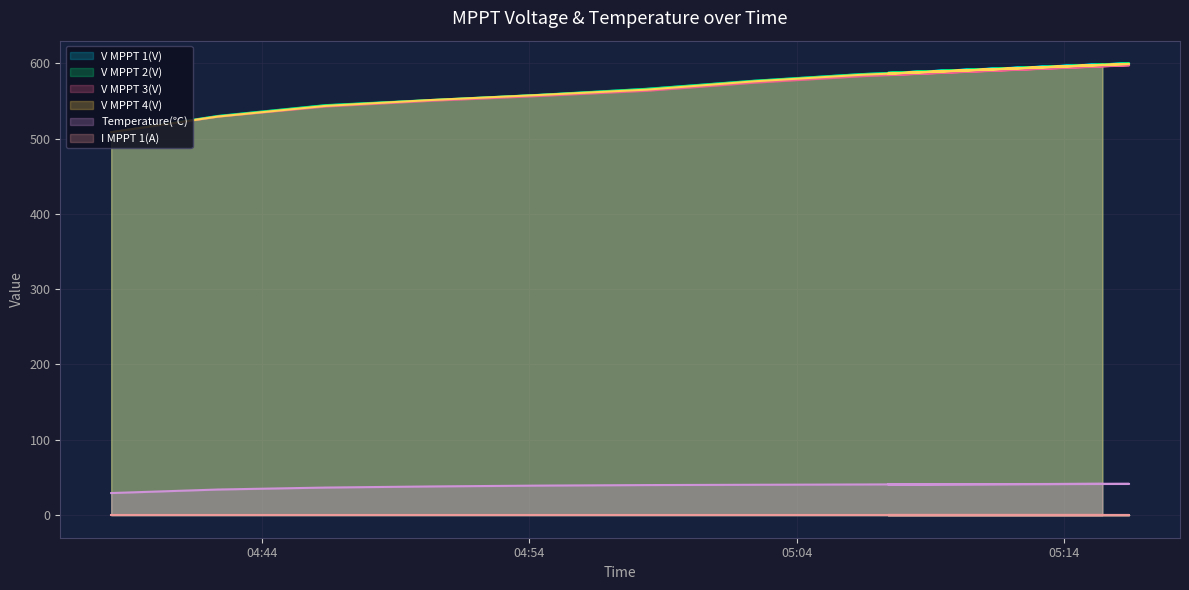

True or false: Temperature(℃) and V MPPT 3(V) cross at least once.

False